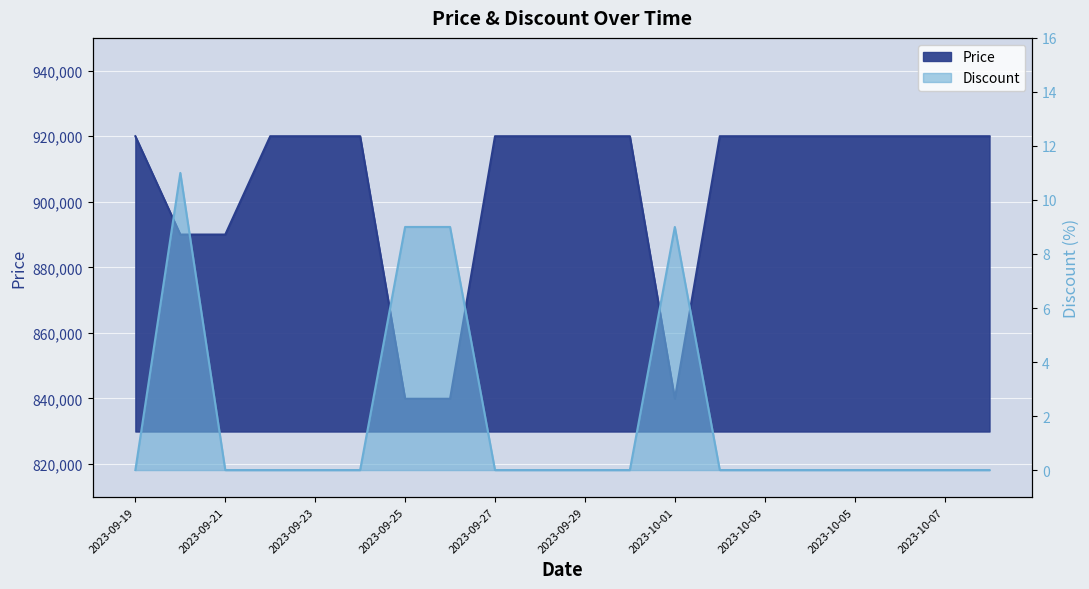

The Discount series shows 15 at 2023-09-25. True or false?

False